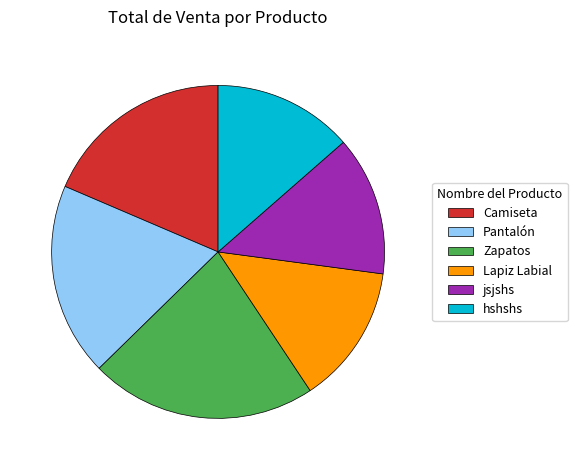

What is the largest slice in the pie chart?

Zapatos